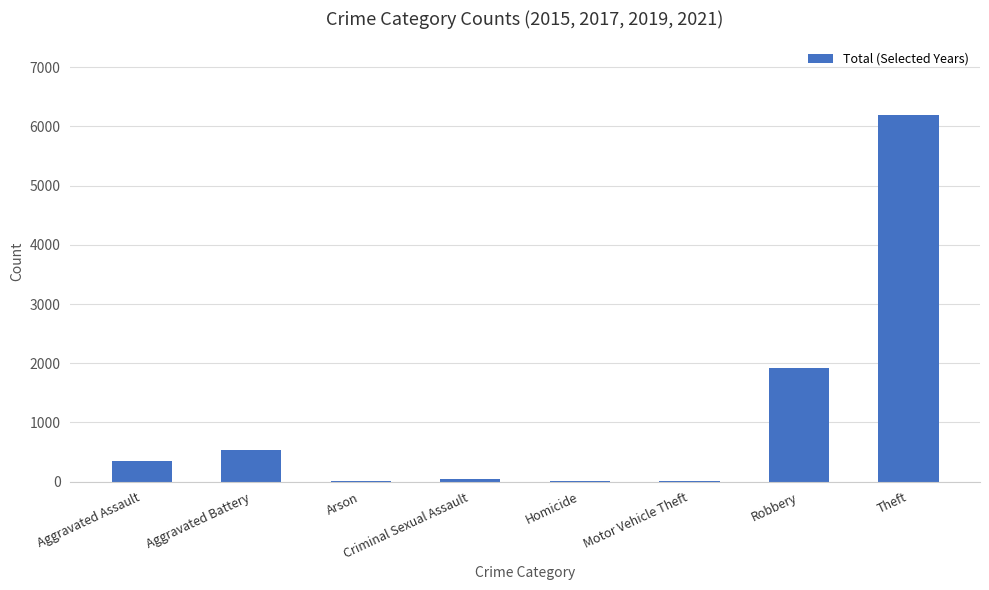

What is the sum of all values?

9059